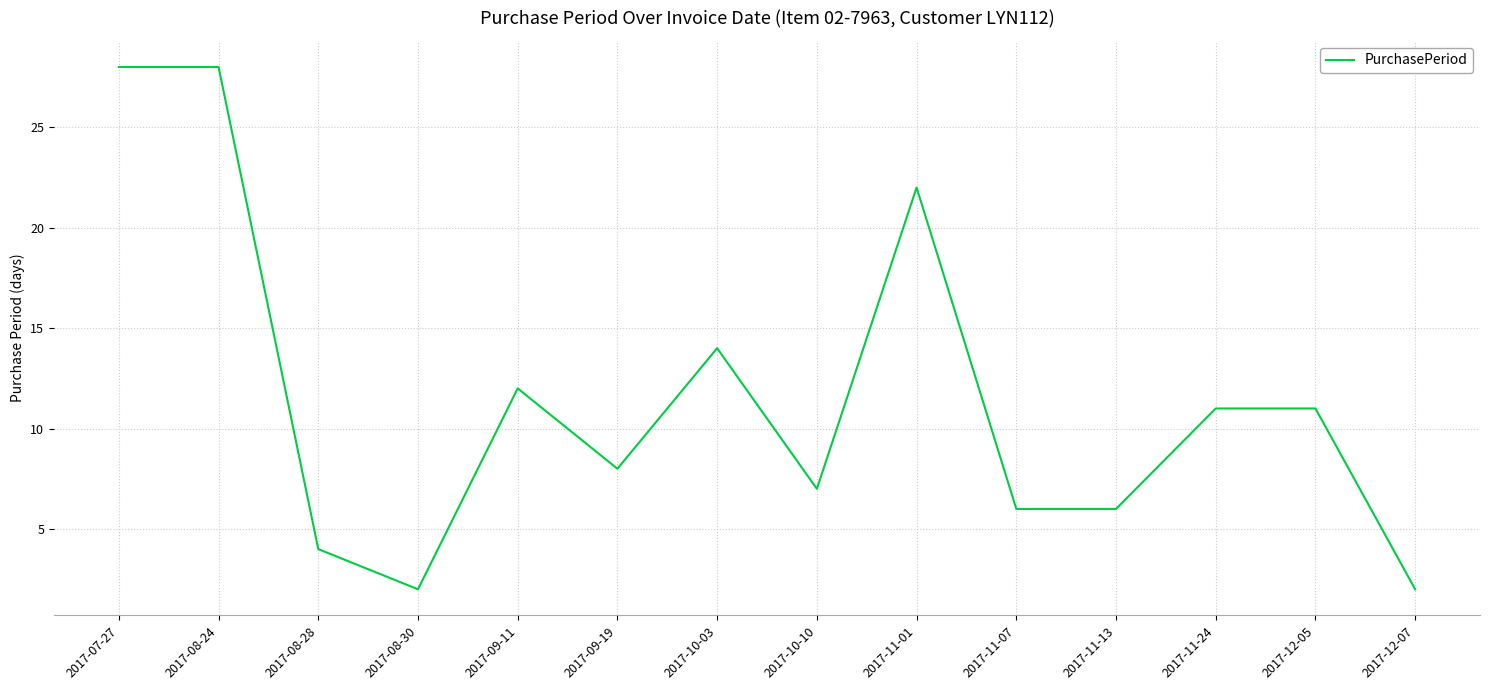

The chart shows a value of 10 at 2017-11-13. True or false?

False